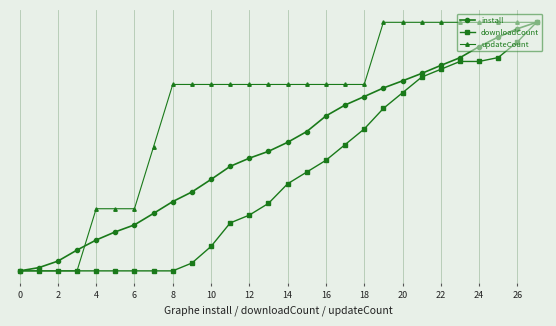

Does the chart have visible grid lines?

Yes